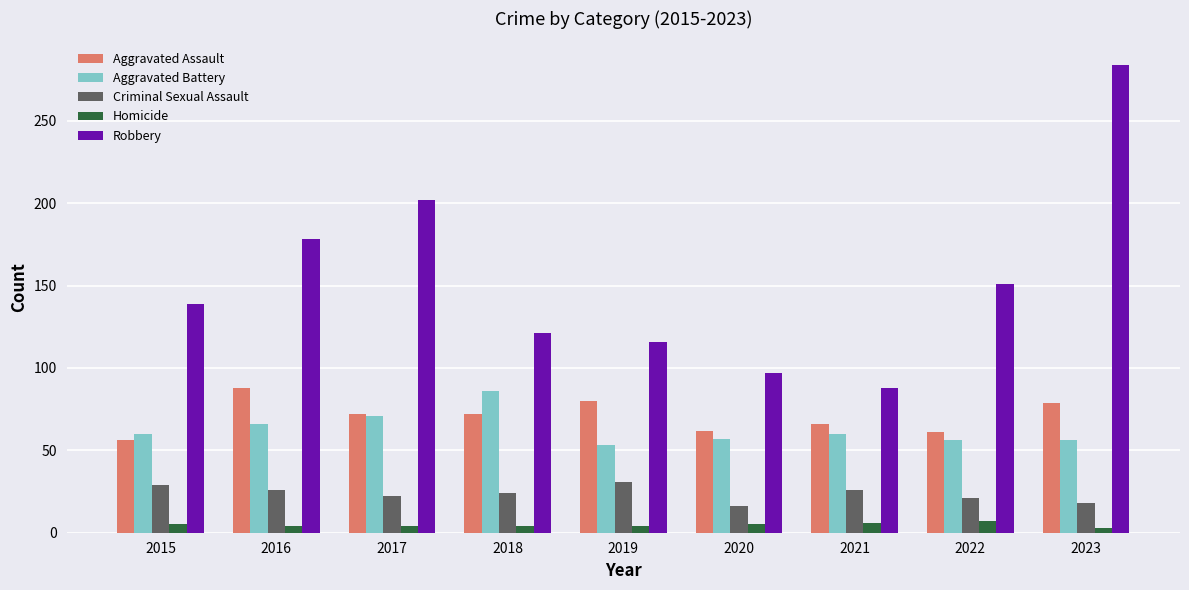

What is the approximate value of Aggravated Assault at 2015?

56